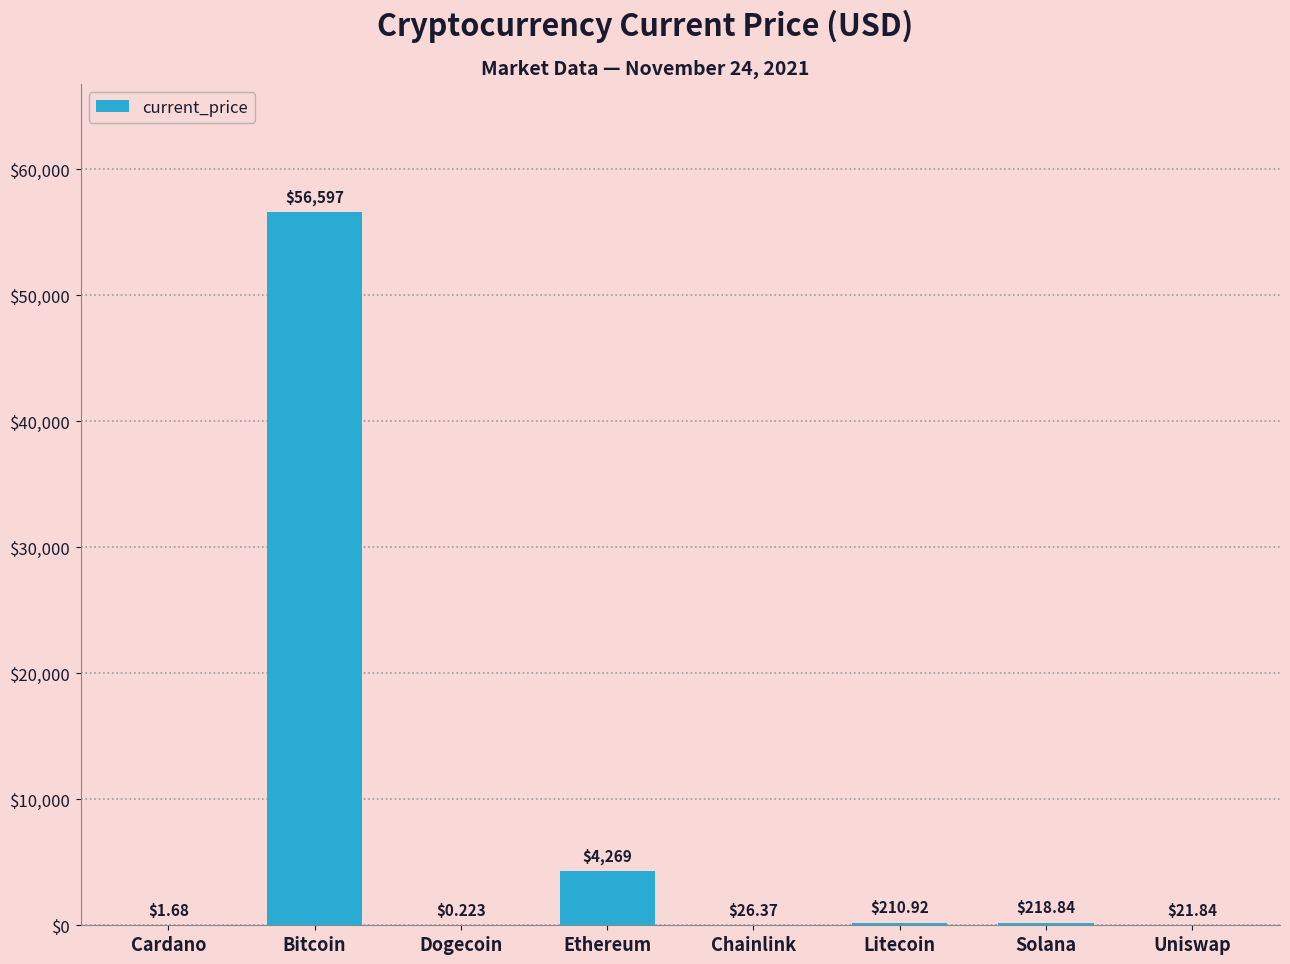

Which has a higher value, Ethereum or Litecoin?

Ethereum